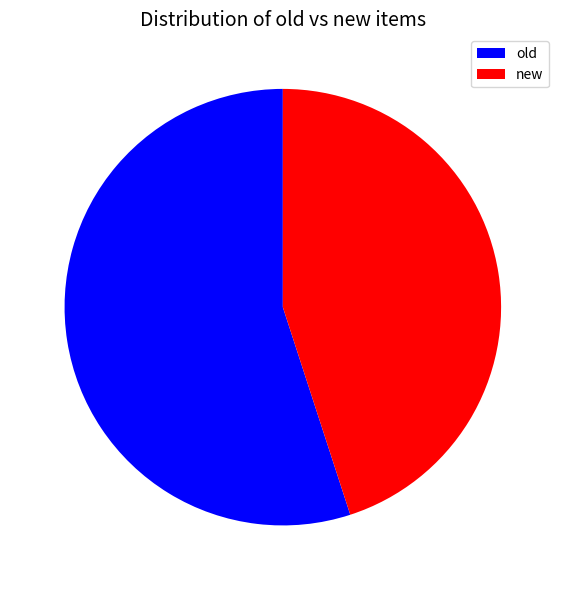

Rank the categories by value from lowest to highest.

new, old